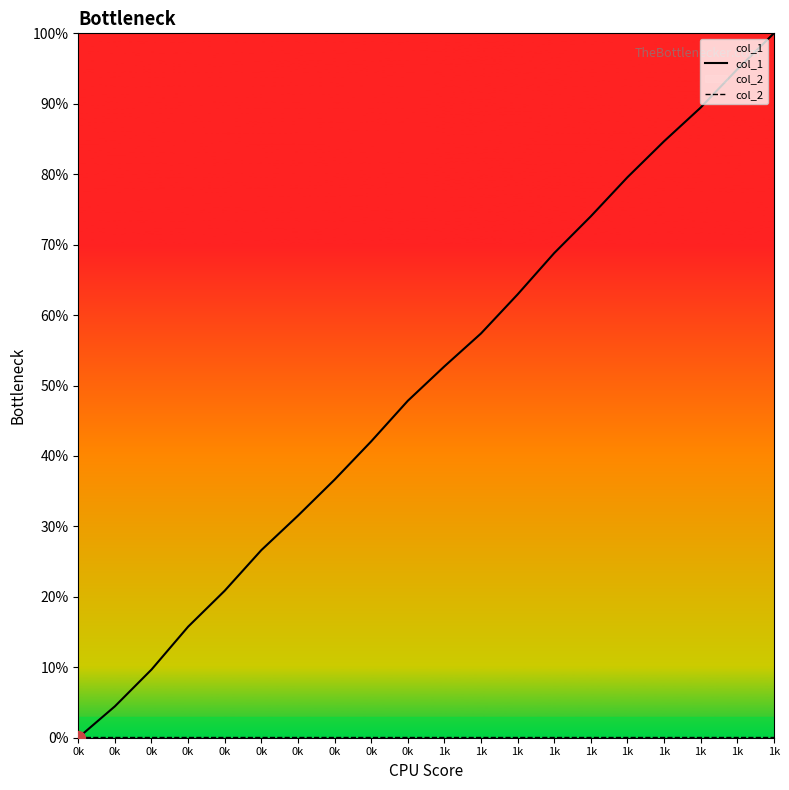

What is the approximate value of col_1 at 1k?

0.8